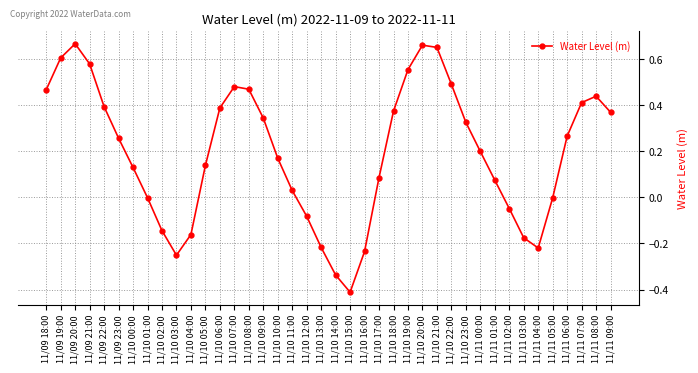

Where is the first local minimum?

11/10 03:00